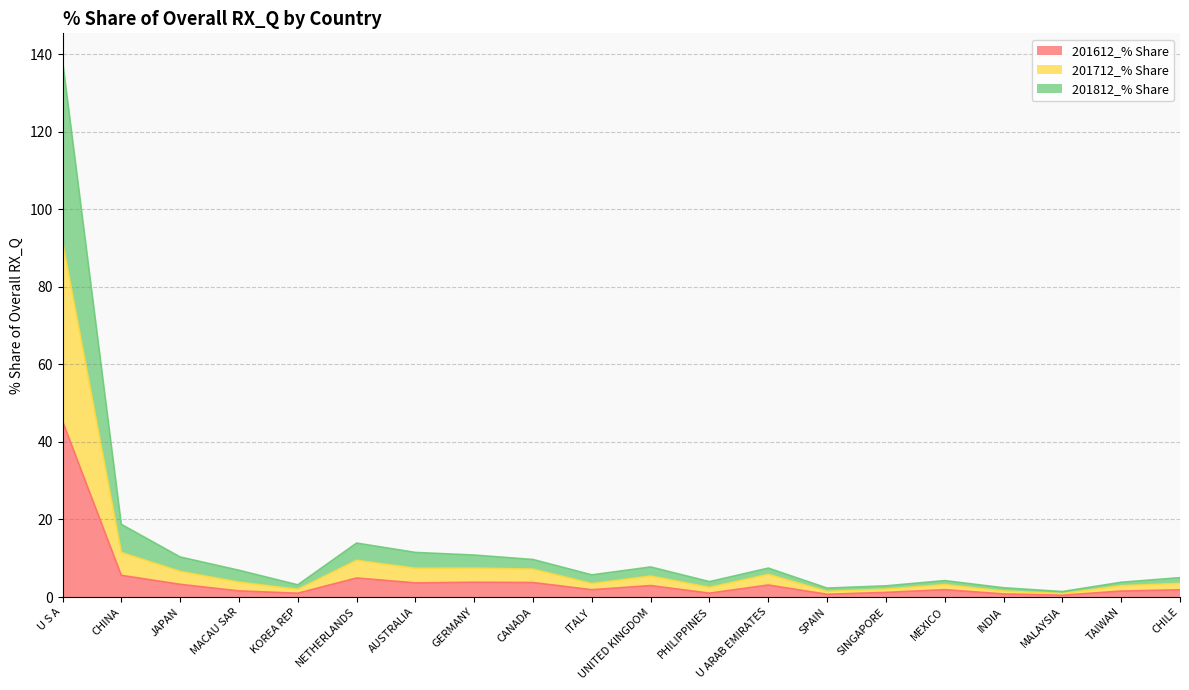

Count the number of data series in this chart.

3